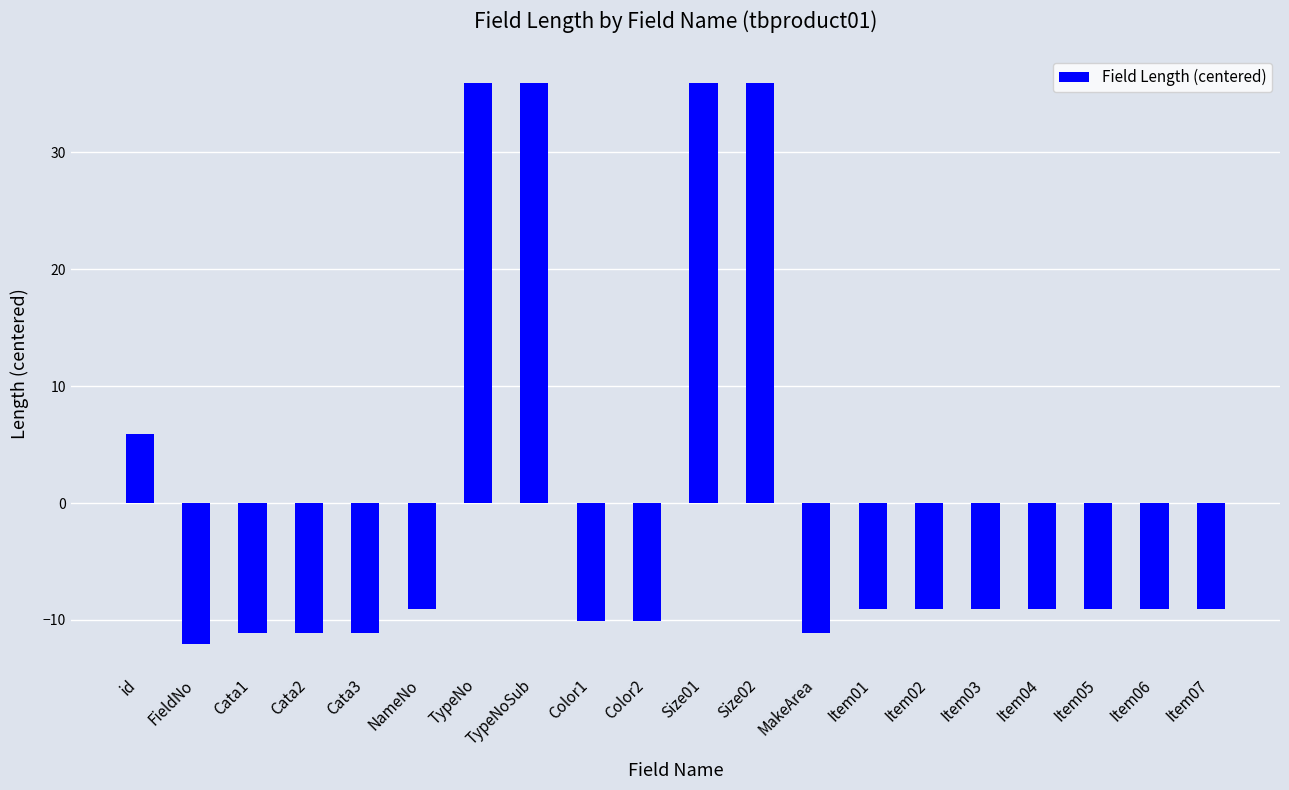

Is it true that the value at Color1 is -4.5?

False